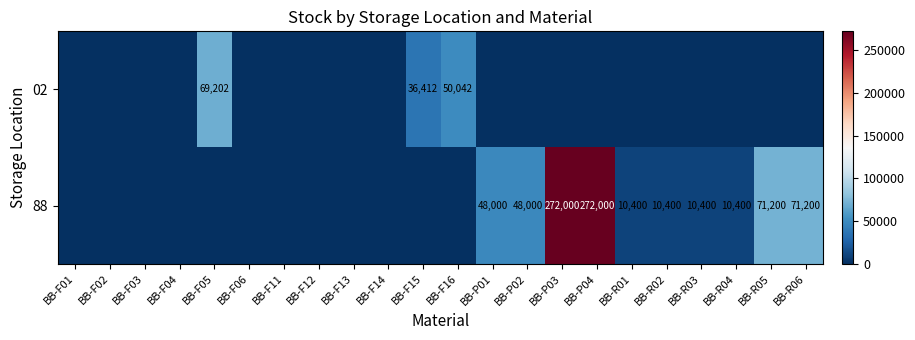

Rank the series by their maximum value, from lowest to highest.

02, 88